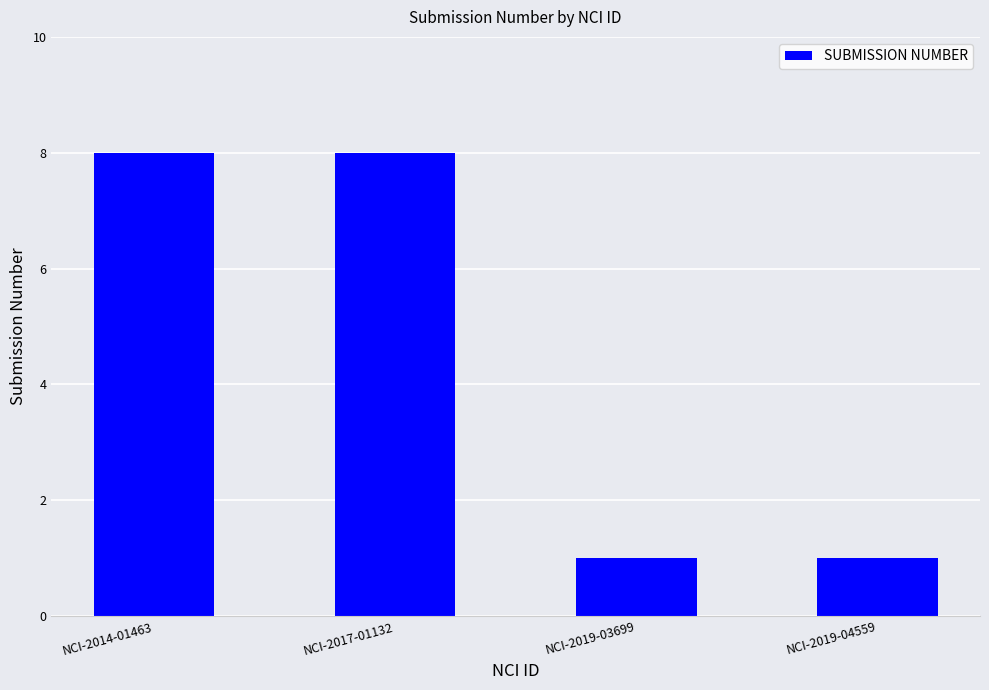

What is the greatest value displayed?

8